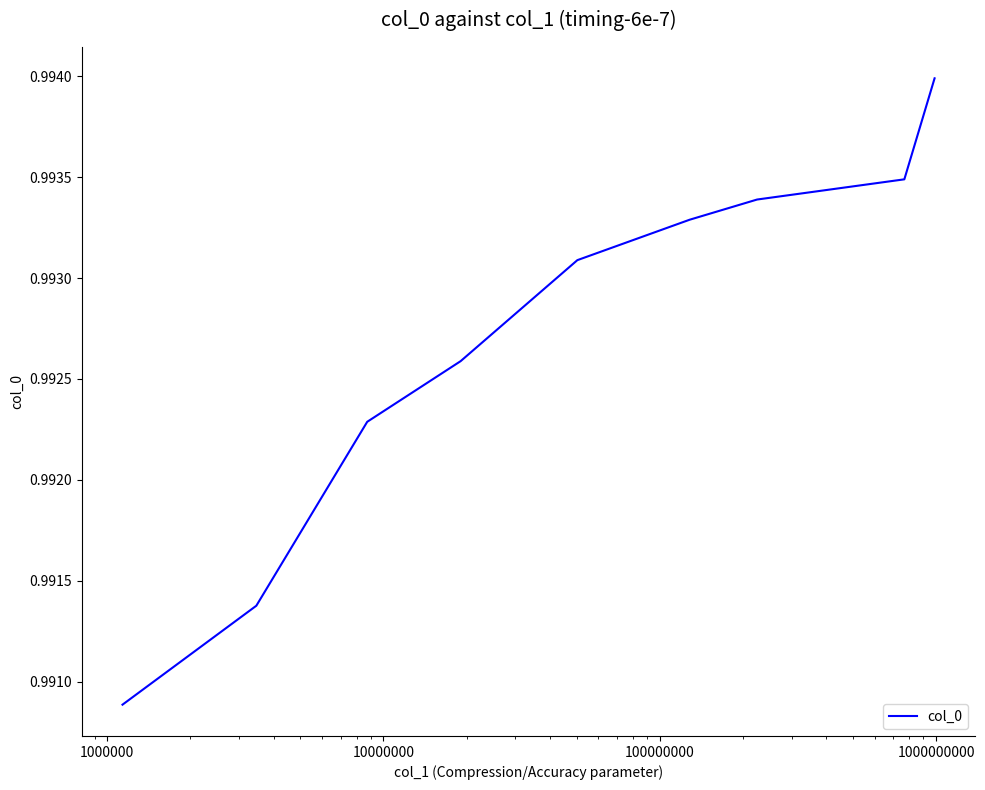

Does the chart have visible grid lines?

No